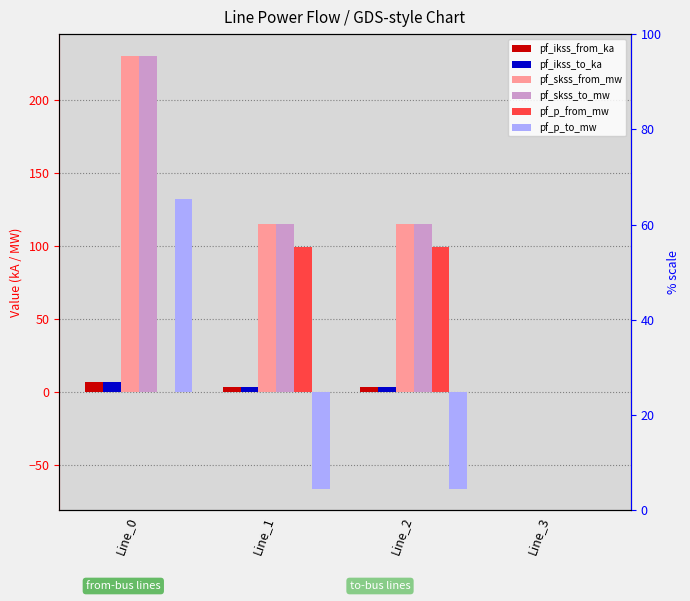

How many data points does each series have?

4